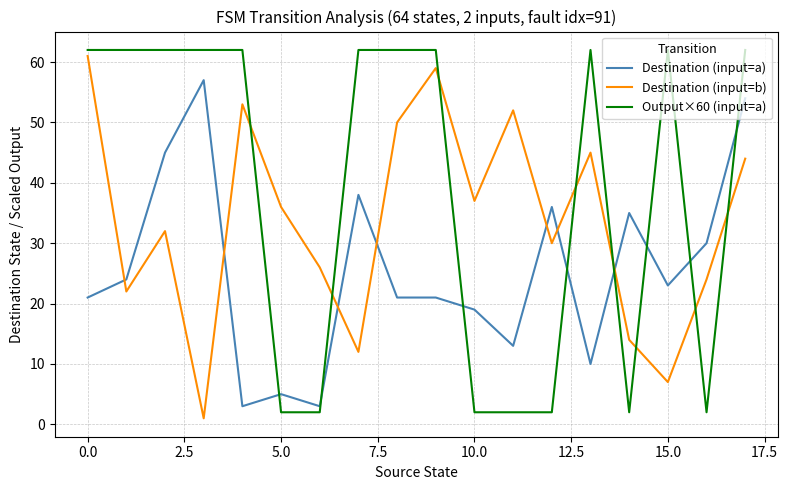

How many lines are shown in the chart?

3